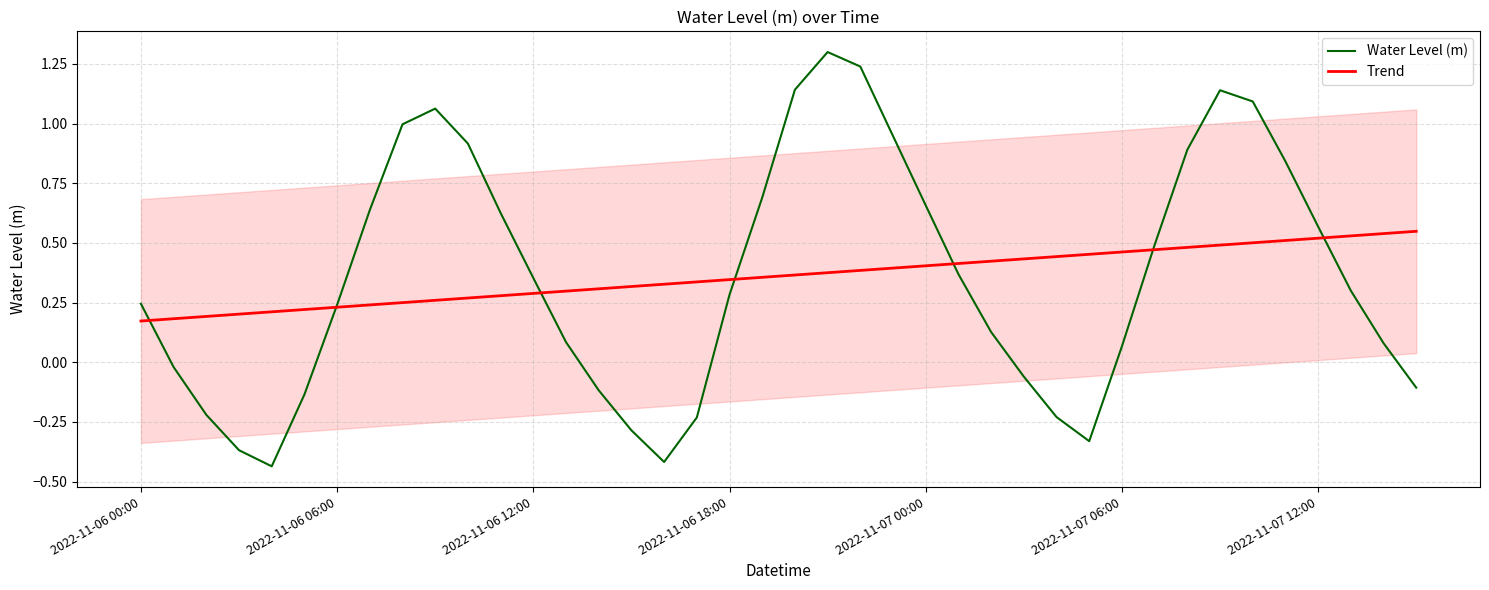

Where does the Water Level (m) series first go above 0?

2022-11-06 00:00